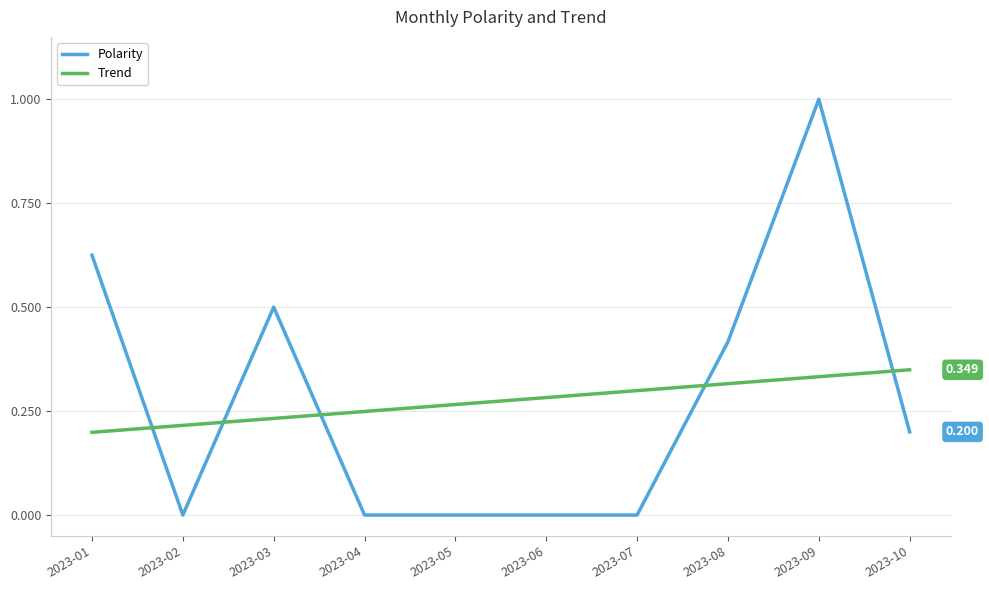

What is the maximum value shown in the chart?

1.0